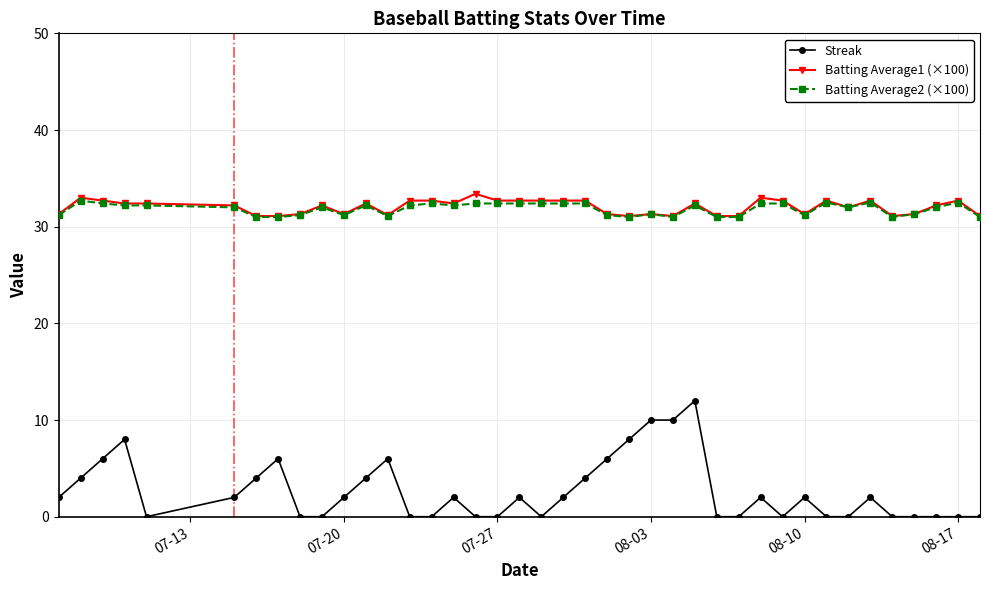

What is the value of the Batting Average2 (×100) point at the 25th from the left?

31.3